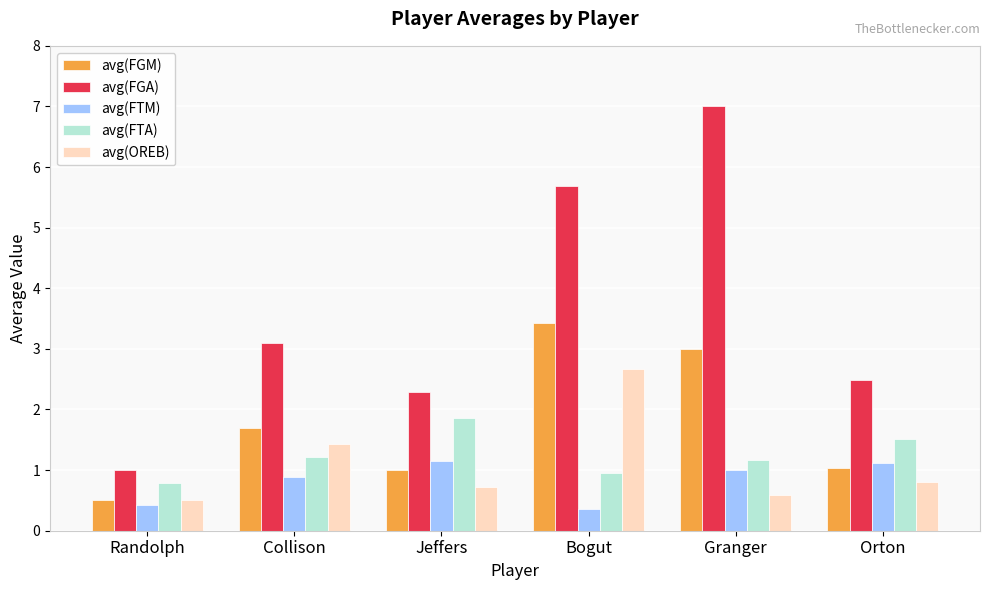

What is the approximate value of avg(FGA) at Randolph?

1.0